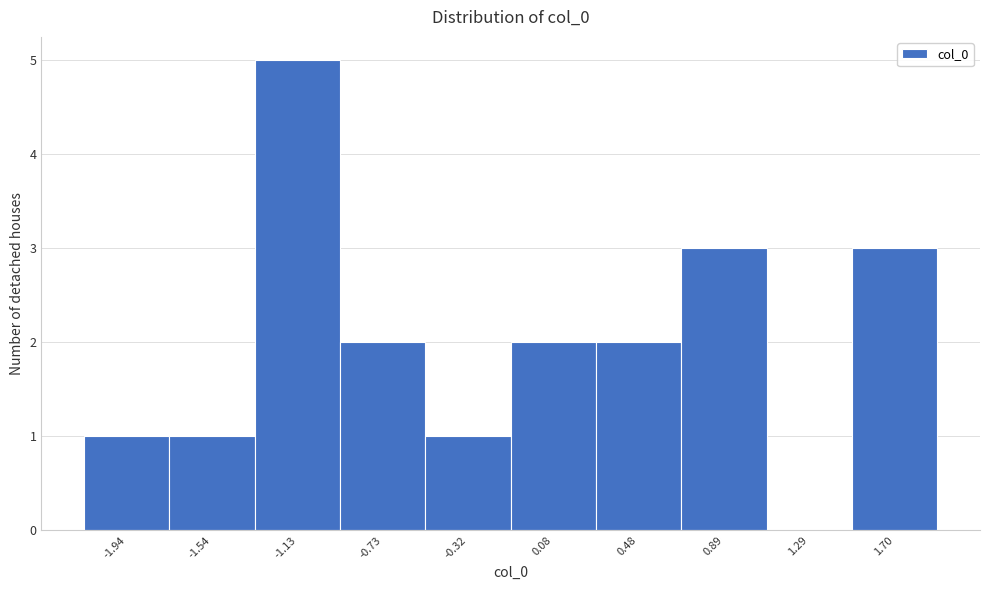

What is the height of the bar covering -0.95 to -0.55 on the x-axis? Neither the bar edges nor the heights are printed on the chart, so give them approximately, as read against the axes.

2